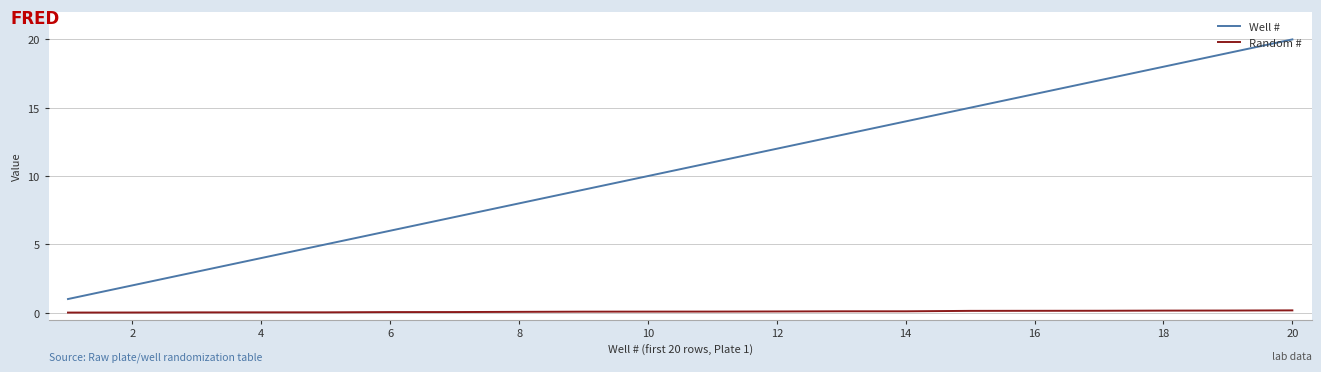

Which series has the largest range (max minus min)?

Well #